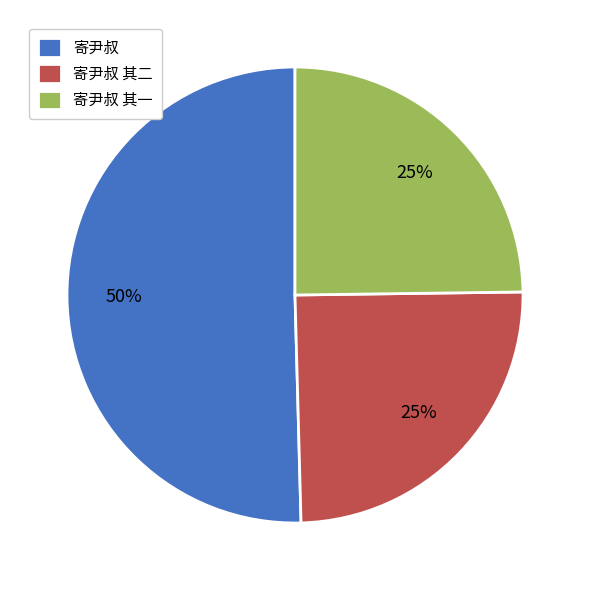

Which has a higher value, 寄尹叔 其一 or 寄尹叔?

寄尹叔